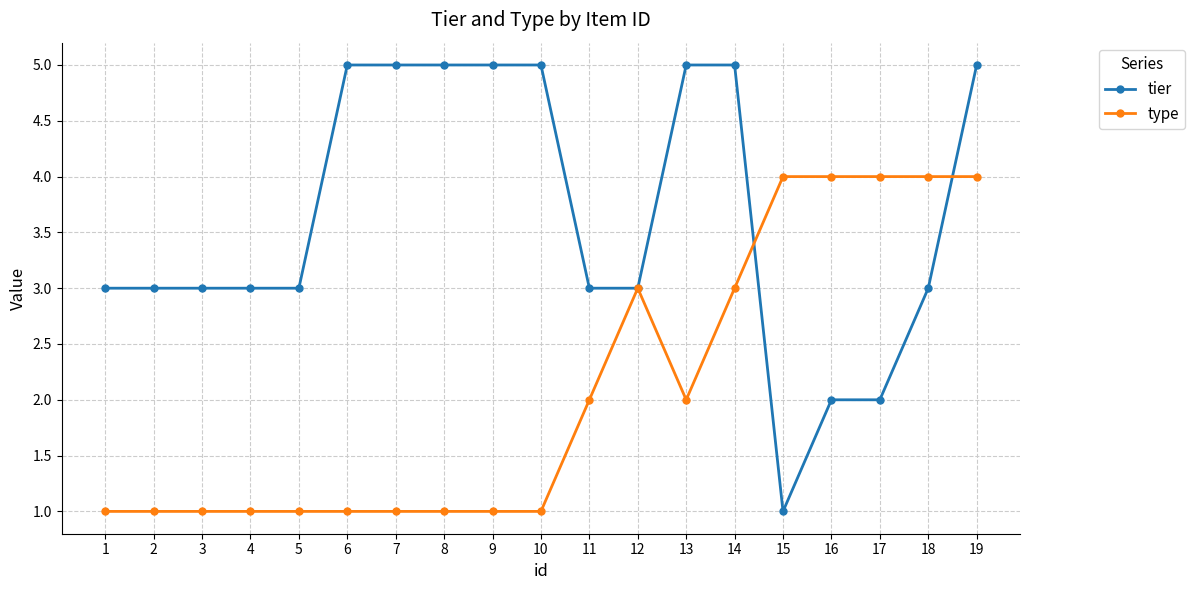

What is the minimum value for type?

1